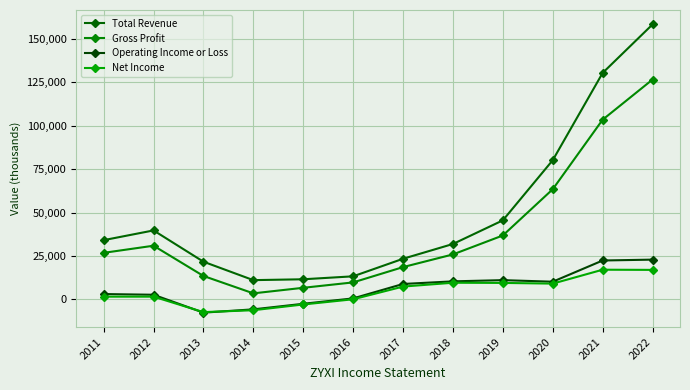

What is the average value of the Total Revenue series?

50075